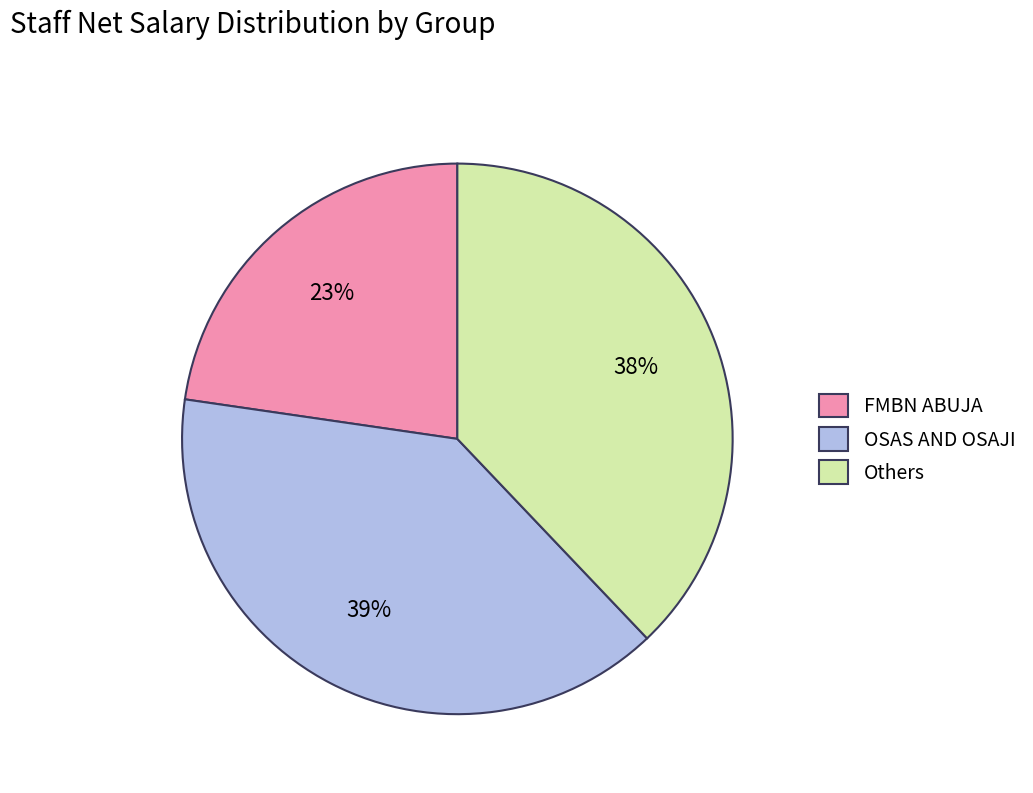

To the nearest percent, what is the combined percentage of OSAS AND OSAJI and Others?

77%